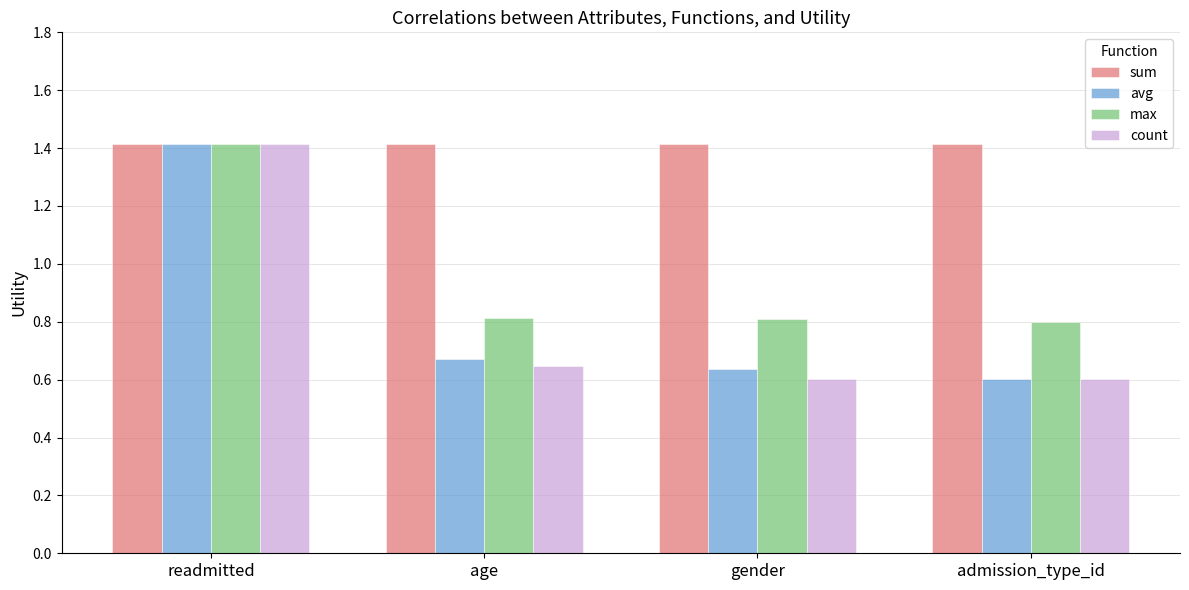

Which series has the largest total across all categories?

sum